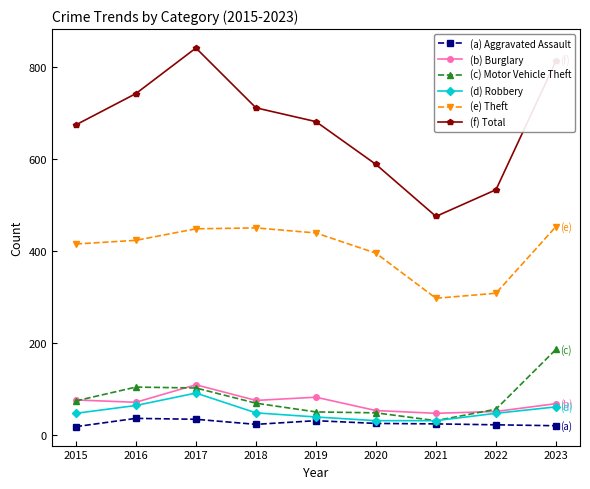

Is the value of (a) Aggravated Assault at 2021 greater than the value of (b) Burglary at 2023?

No